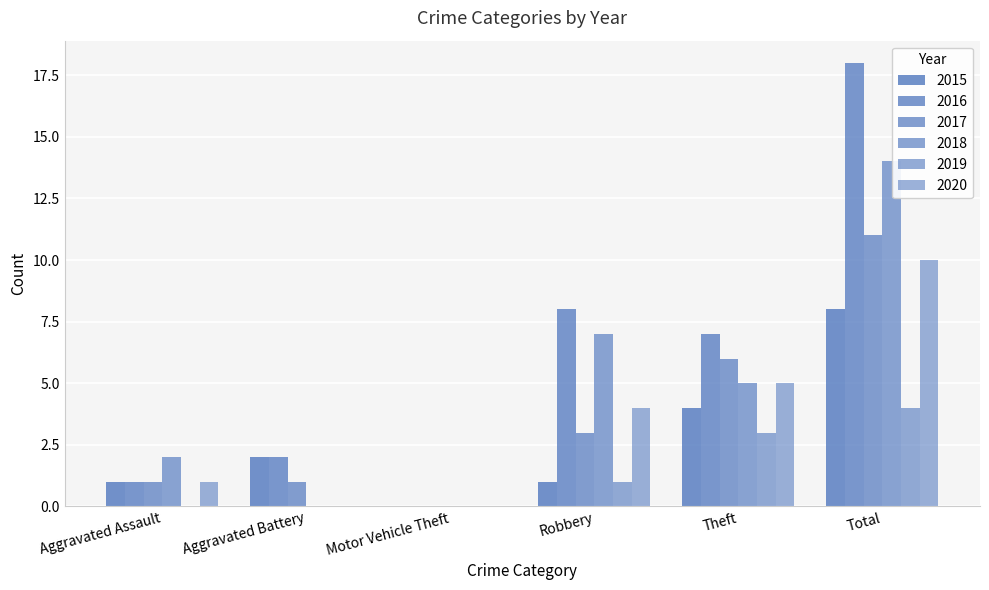

Are the bars horizontal?

No